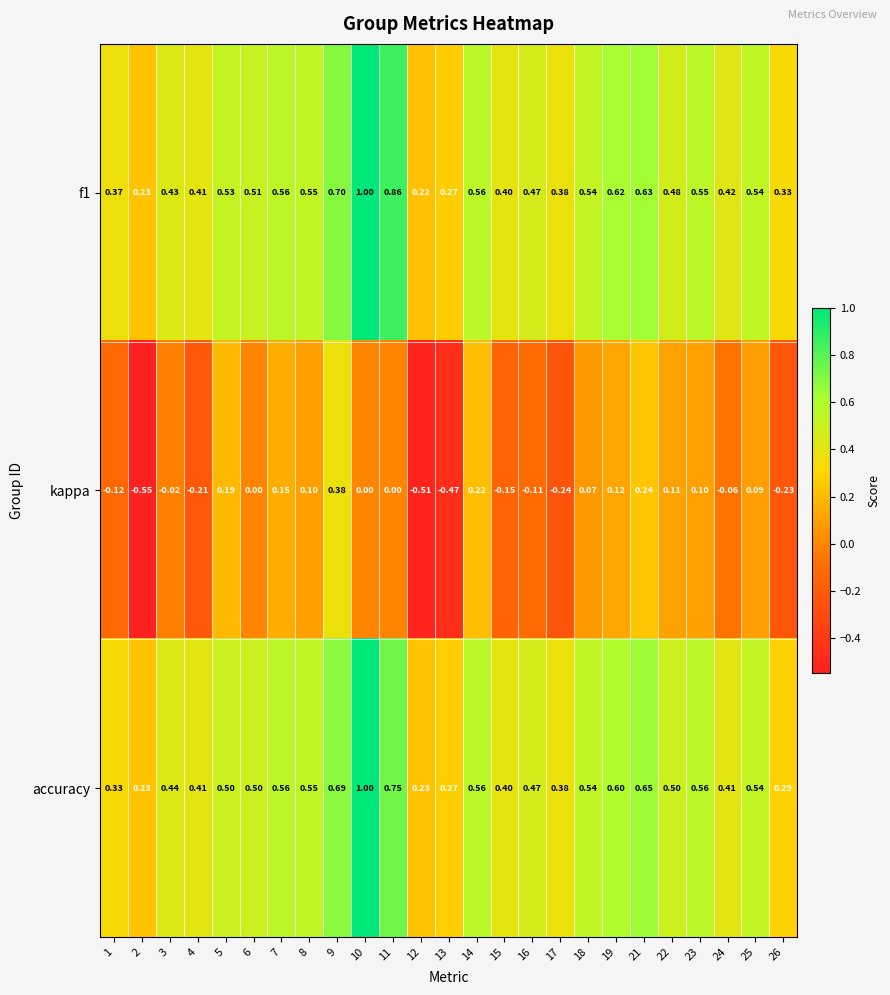

Is the value of f1 at 22 greater than the value of kappa at 26?

Yes